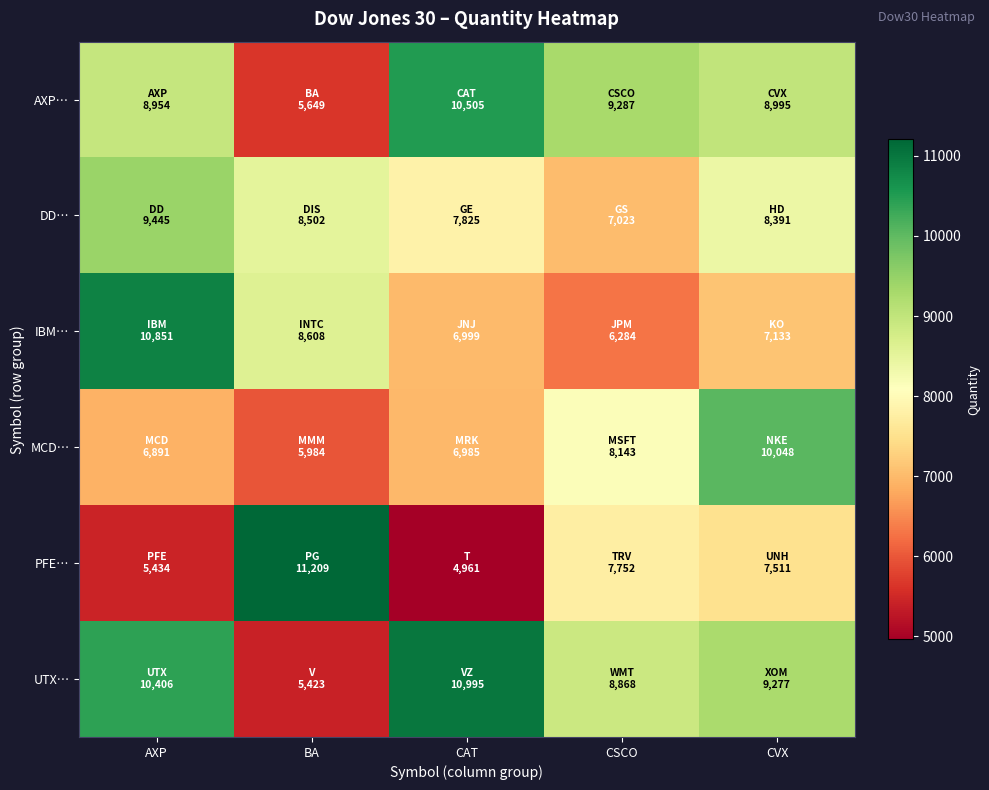

Reading left to right, what are all the values shown in this chart?

AXP…: AXP=8954	BA=5649	CAT=10505	CSCO=9287	CVX=8995
DD…: AXP=9445	BA=8502	CAT=7825	CSCO=7023	CVX=8391
IBM…: AXP=10851	BA=8608	CAT=6999	CSCO=6284	CVX=7133
MCD…: AXP=6891	BA=5984	CAT=6985	CSCO=8143	CVX=10048
PFE…: AXP=5434	BA=11209	CAT=4961	CSCO=7752	CVX=7511
UTX…: AXP=10406	BA=5423	CAT=10995	CSCO=8868	CVX=9277